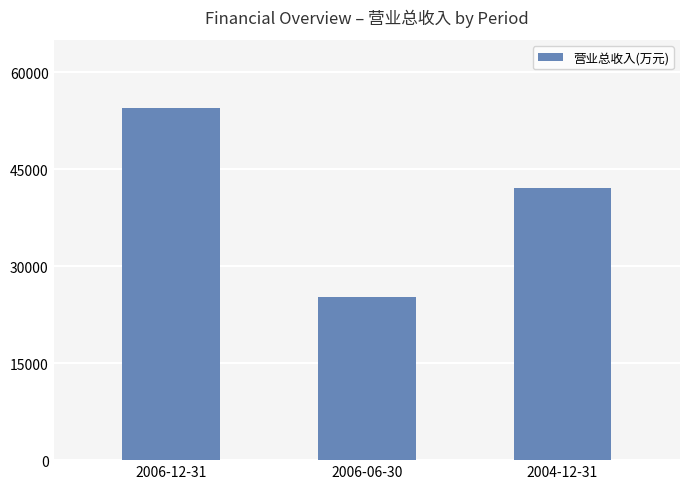

What position from the left is 2006-06-30?

2